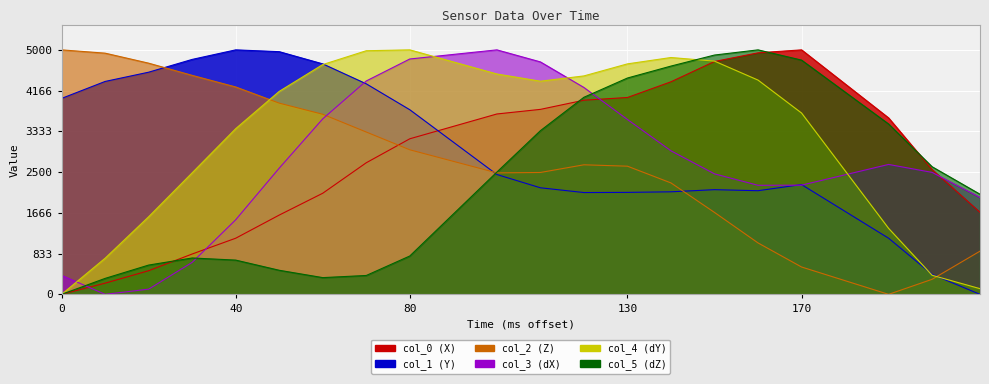

What is the spread (max minus min) of values at 130?

2628.4